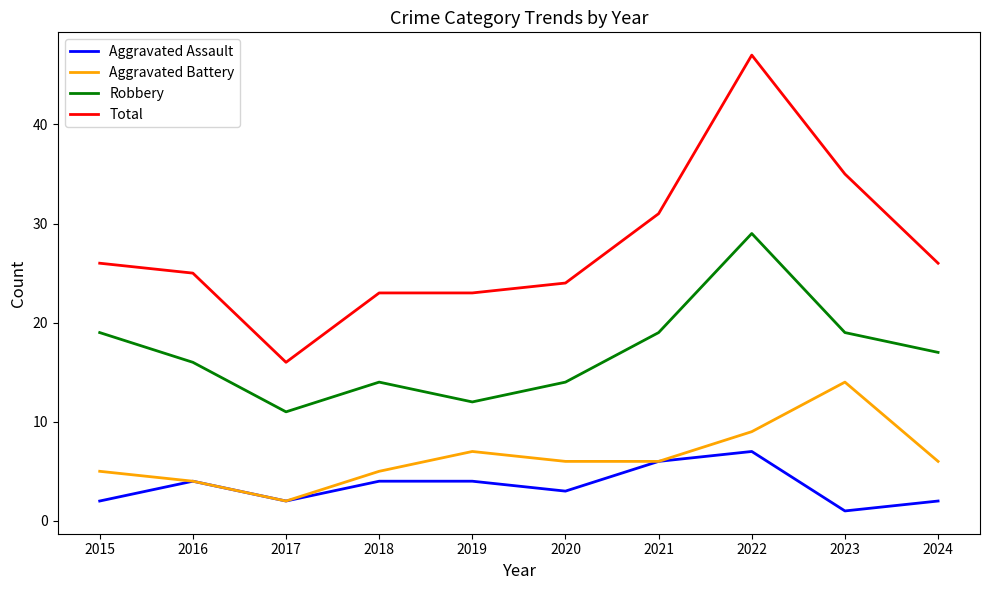

True or false: Robbery and Aggravated Assault cross at least once.

False